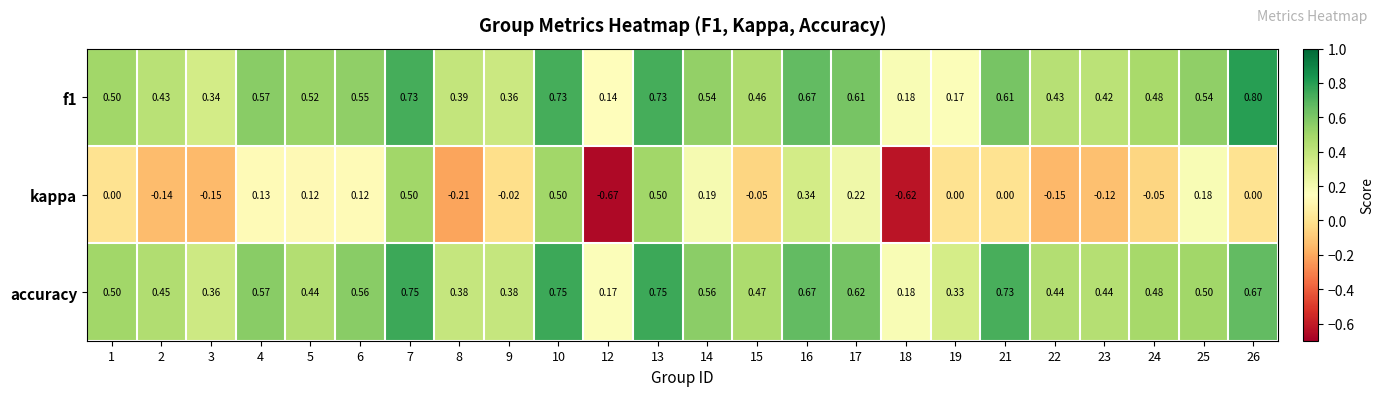

Is the value of kappa at 22 greater than the value of accuracy at 26?

No